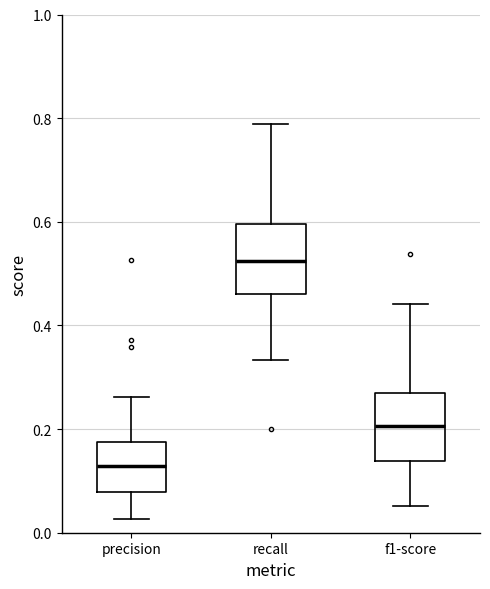

Where does the lower whisker of the box for f1-score end on the y-axis? The values are not printed on the chart, so give them approximately, as read against the axis.

0.06